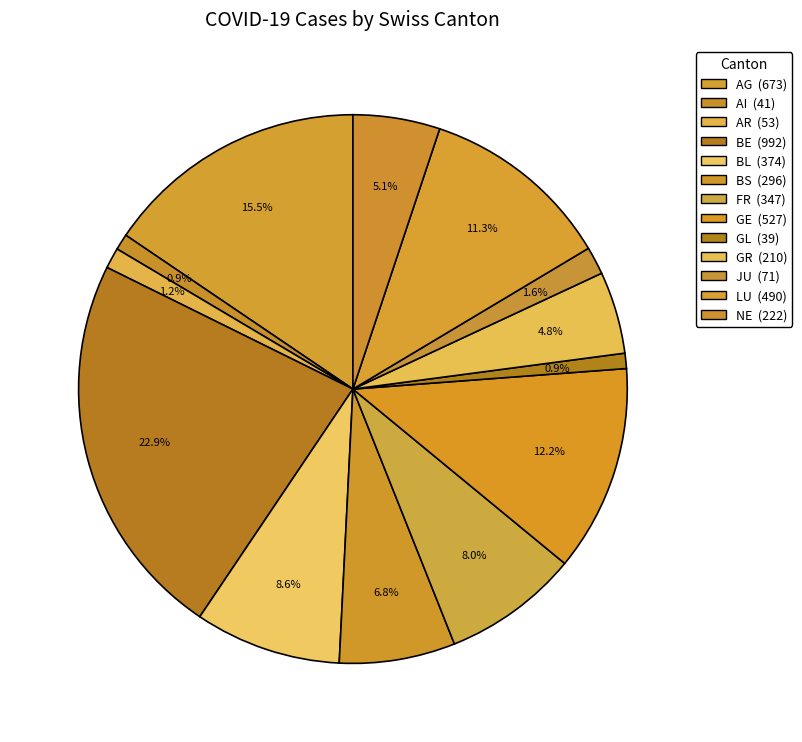

What is the ratio of the value at GL to the value at FR?

0.1